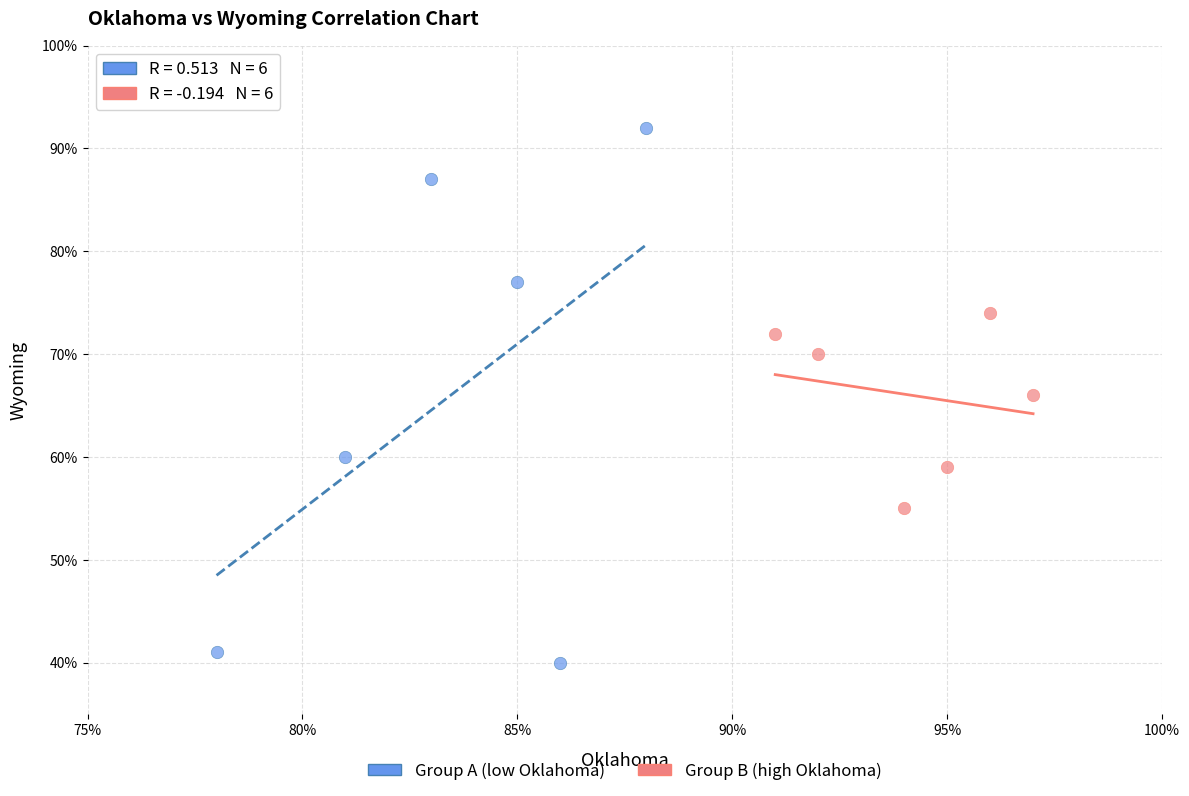

Which series has the widest spread of Y values?

Group A (low Oklahoma)